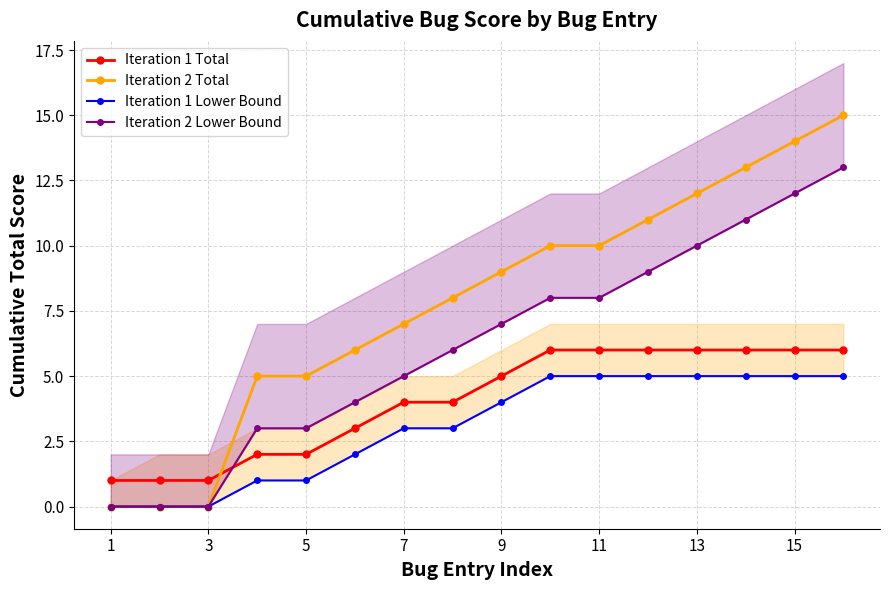

What is the difference between the second highest and second lowest values in the Iteration 1 Lower Bound series?

5